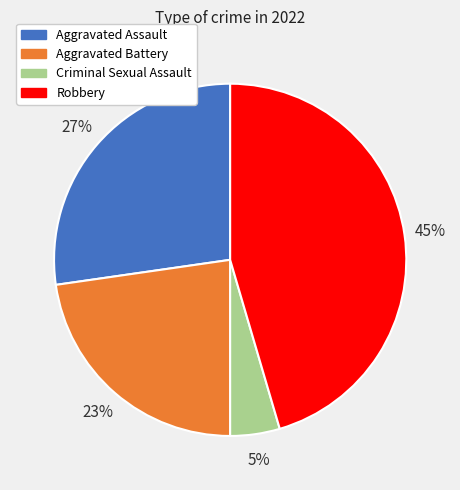

To the nearest percent, what is the combined percentage of Criminal Sexual Assault and Robbery?

50%